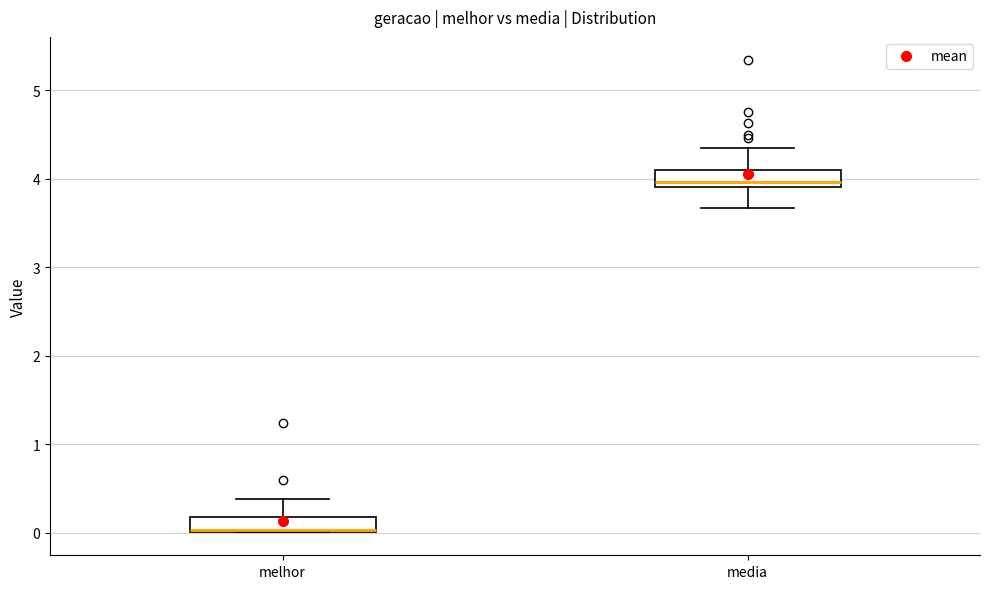

Which box's median line is the lowest?

melhor